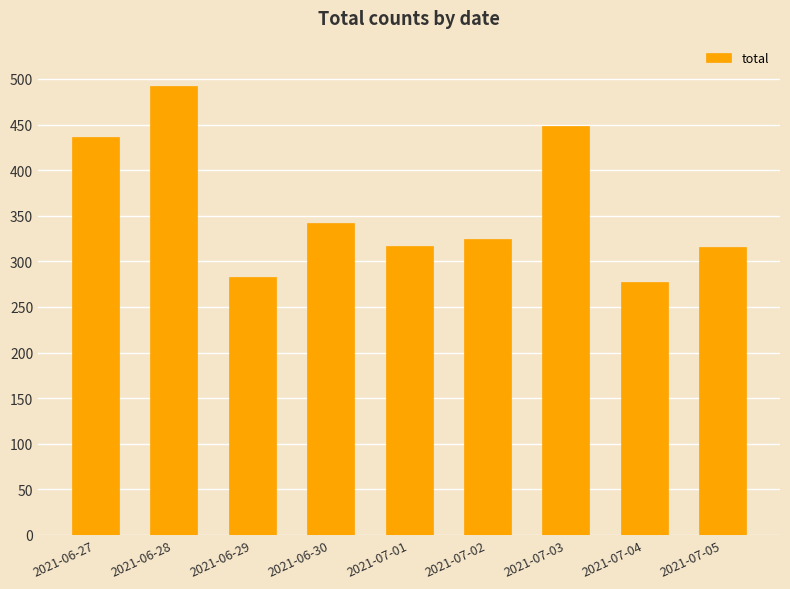

How many series are shown in this chart?

1